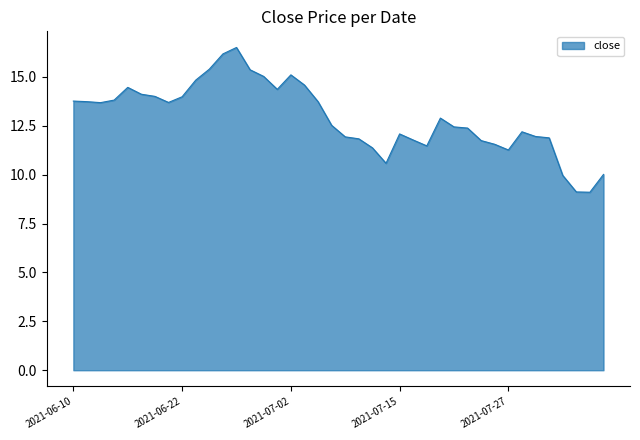

What is the maximum value shown in the chart?

16.5